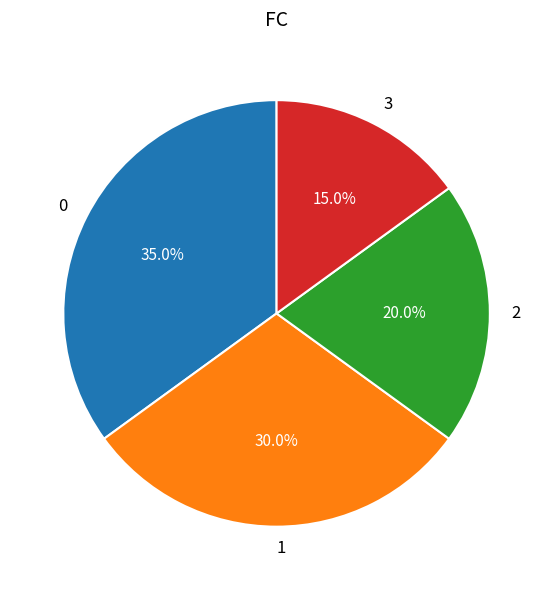

How many slices are in this pie chart?

4